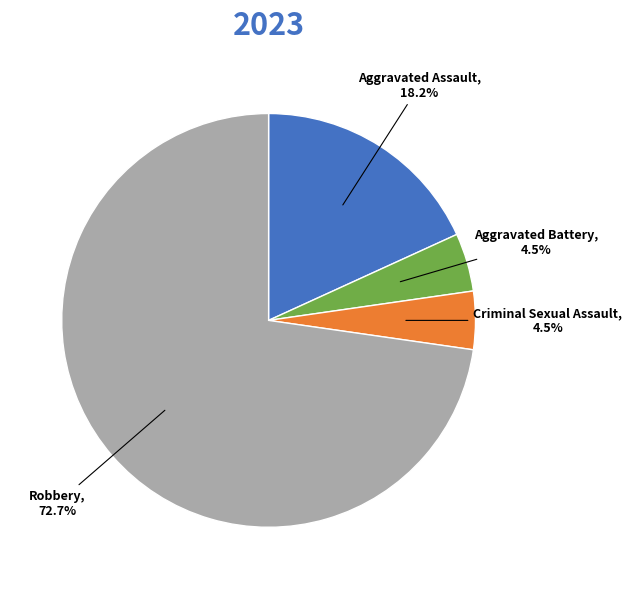

Is there any slice that represents more than half of the pie?

Yes